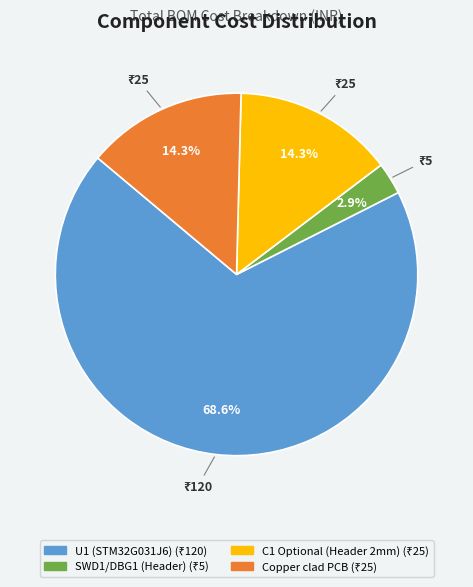

Approximately how many times larger is the value at C1 Optional (Header 2mm) compared to Copper clad PCB?

1.0